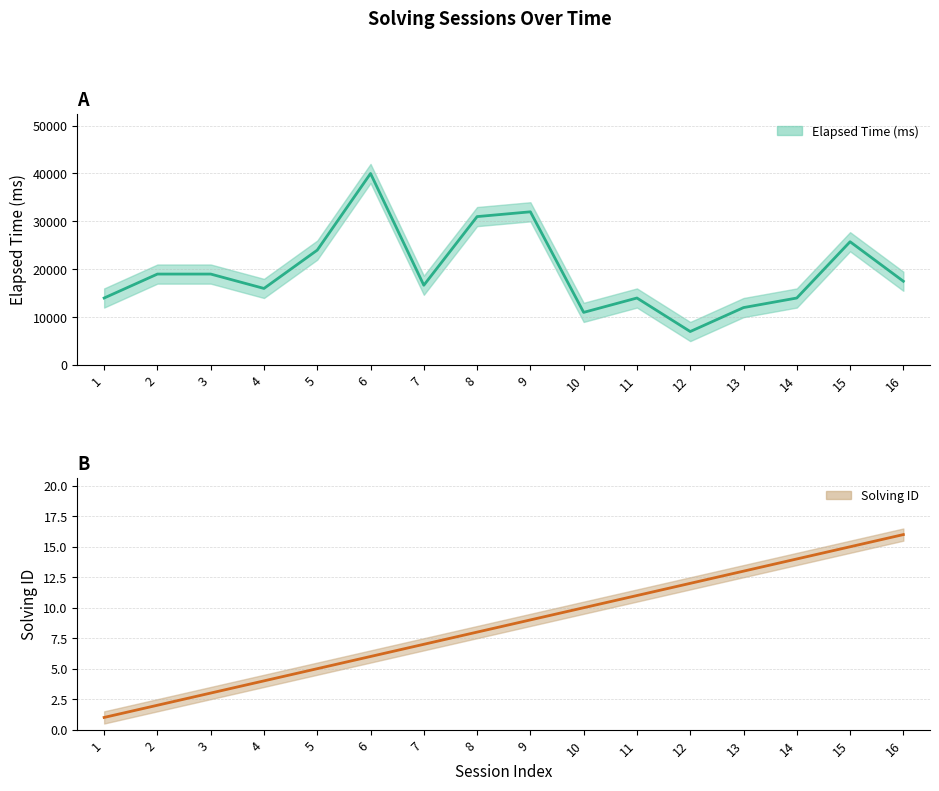

Which category has the lowest value across all series?

1